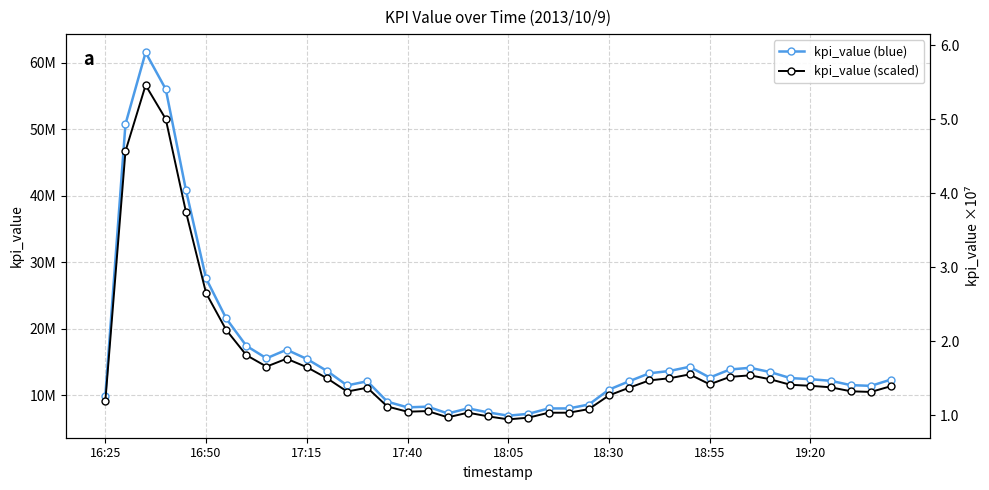

What position from the right is 14?

26